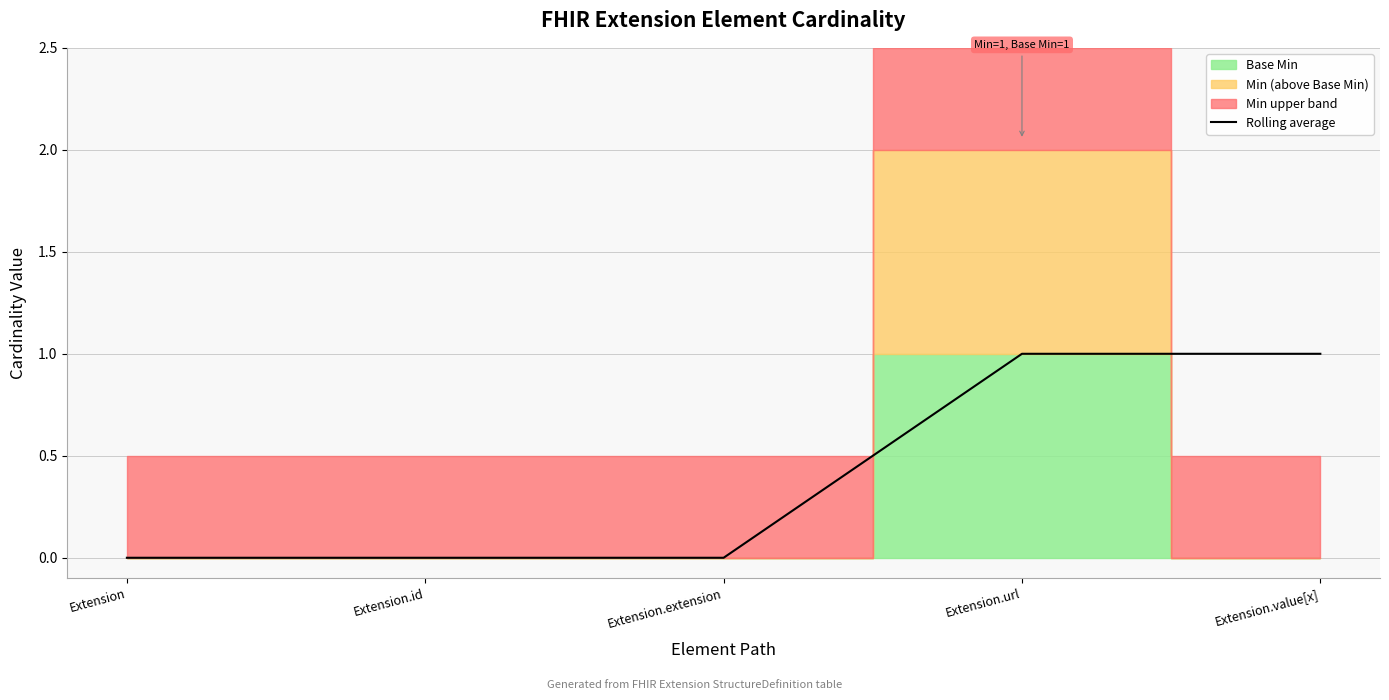

Which category has the lowest value across all series?

Extension